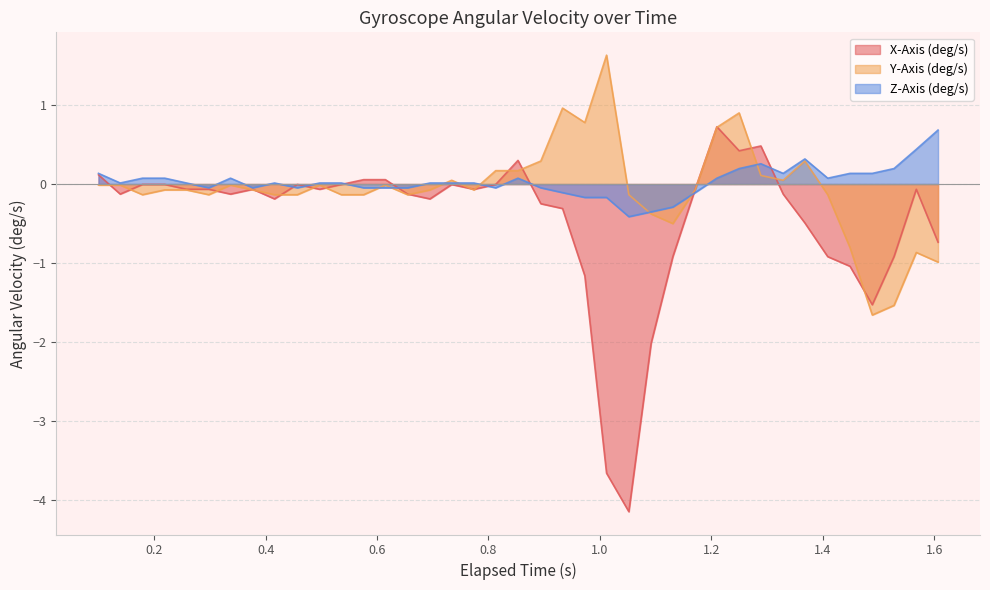

True or false: X-Axis (deg/s) and Z-Axis (deg/s) intersect in this chart.

True